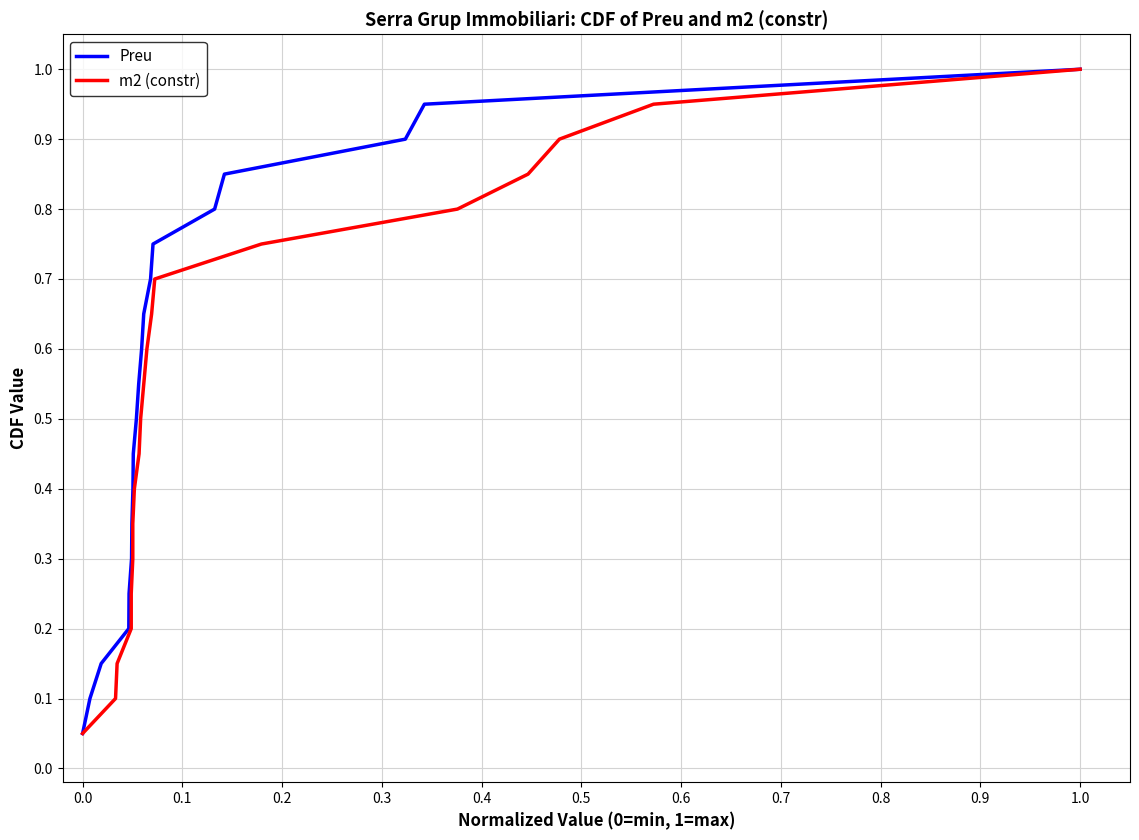

True or false: Preu and m2 (constr) intersect in this chart.

False